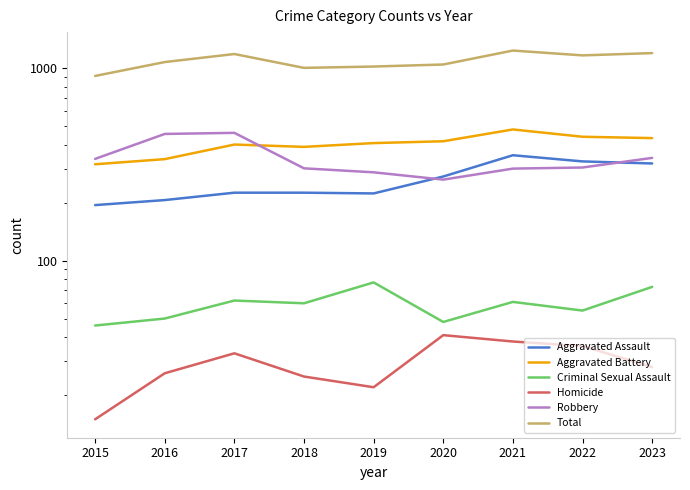

True or false: Total and Criminal Sexual Assault cross at least once.

False